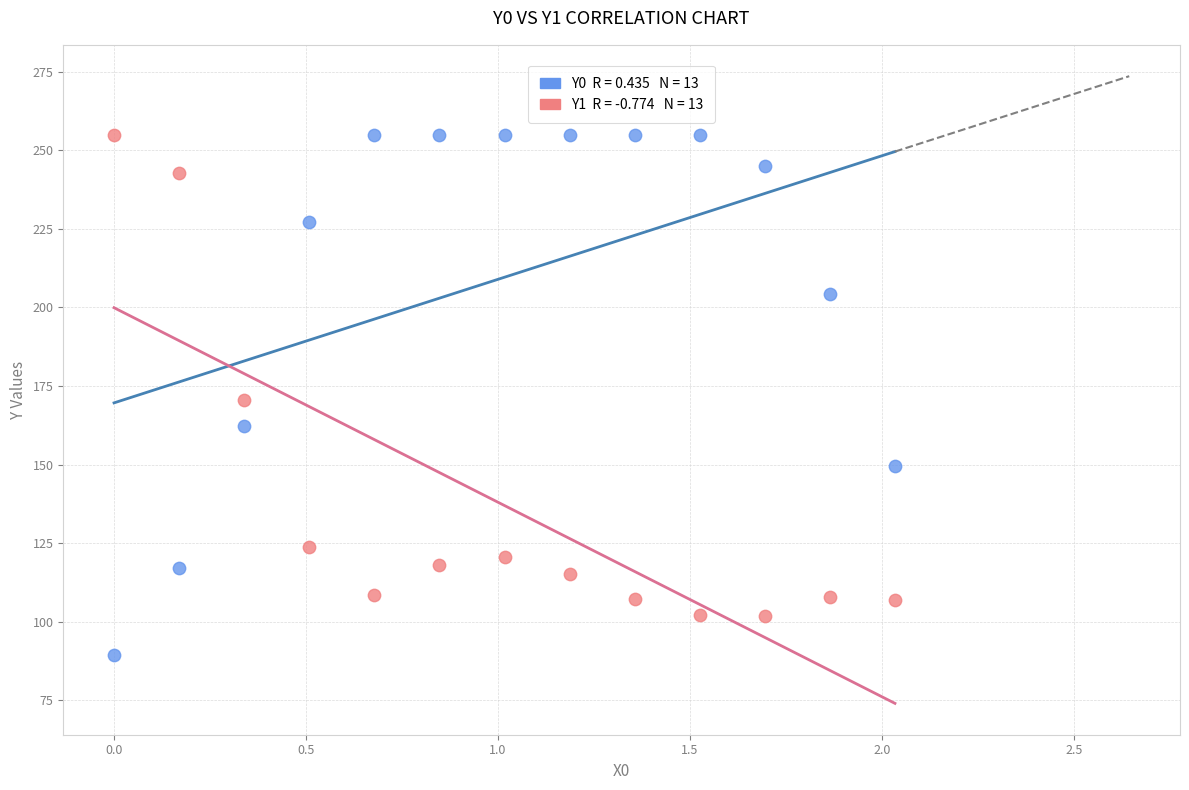

Across all data points, what is the range of X values (max minus min)?

2.0